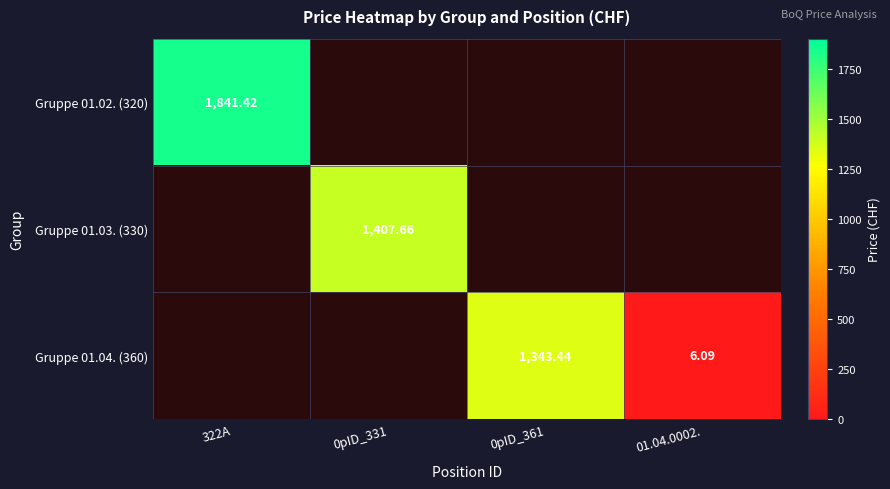

What is the smallest value displayed?

6.1